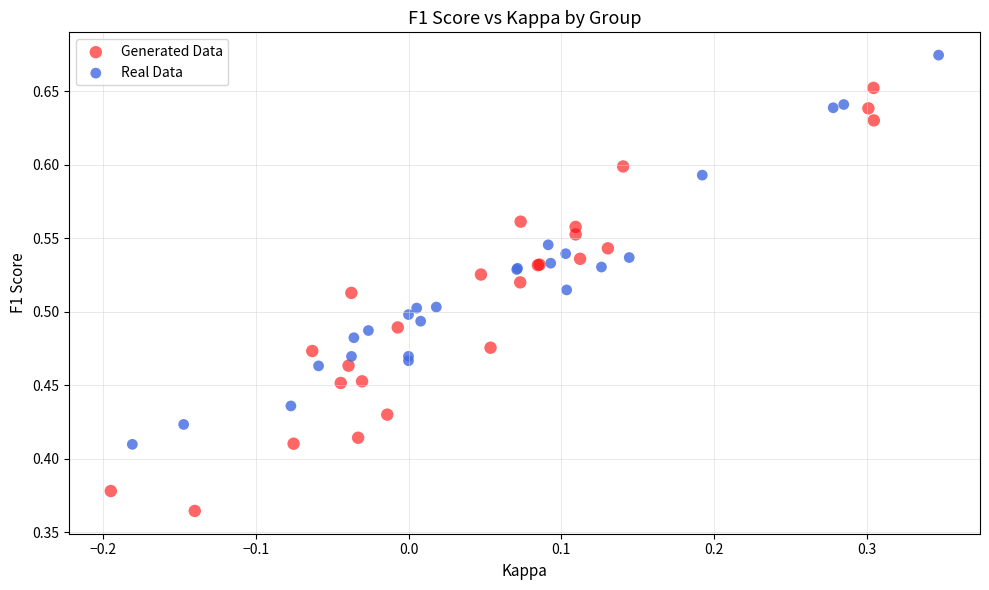

Which series has the widest spread of Y values?

Generated Data